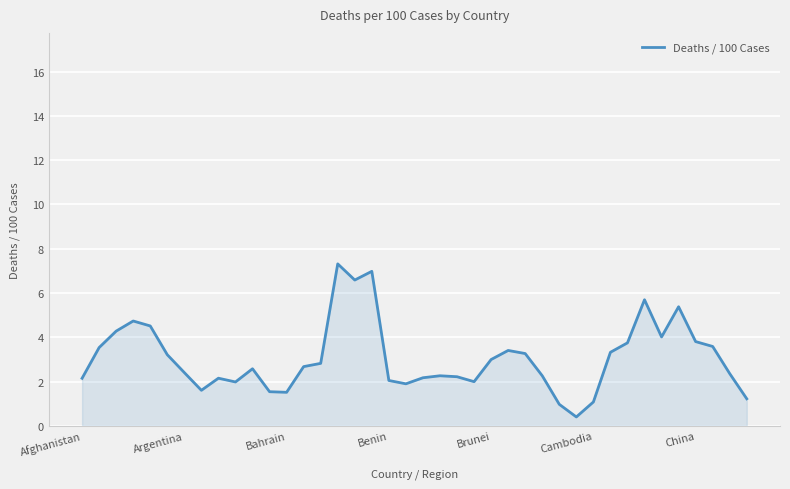

What is the maximum value shown in the chart?

7.3